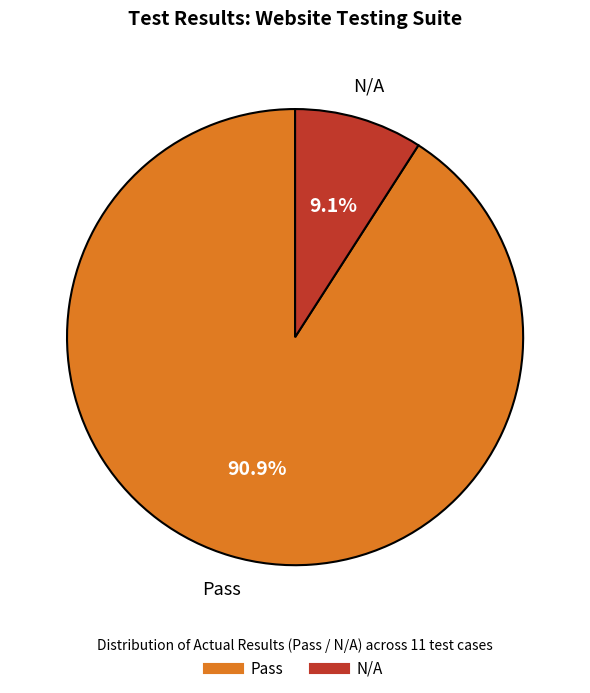

To the nearest percent, what portion does N/A represent?

9%